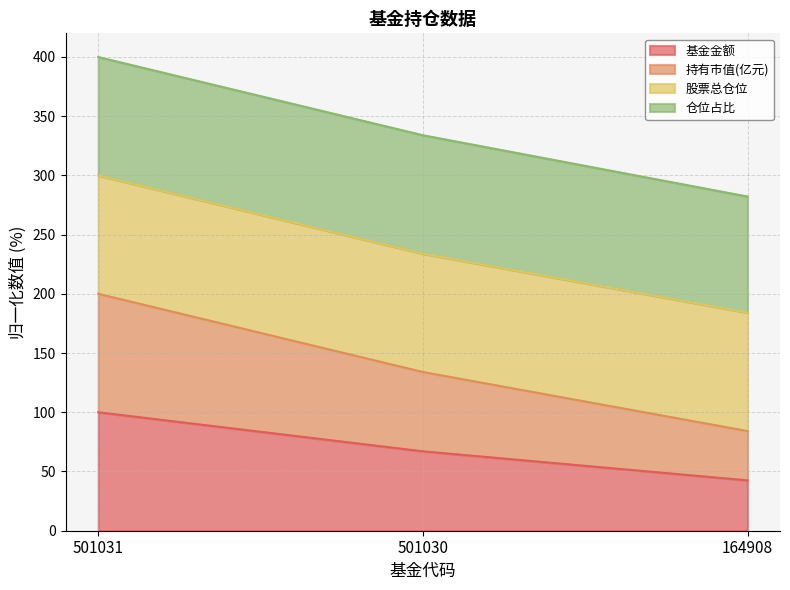

How many lines are shown in the chart?

4